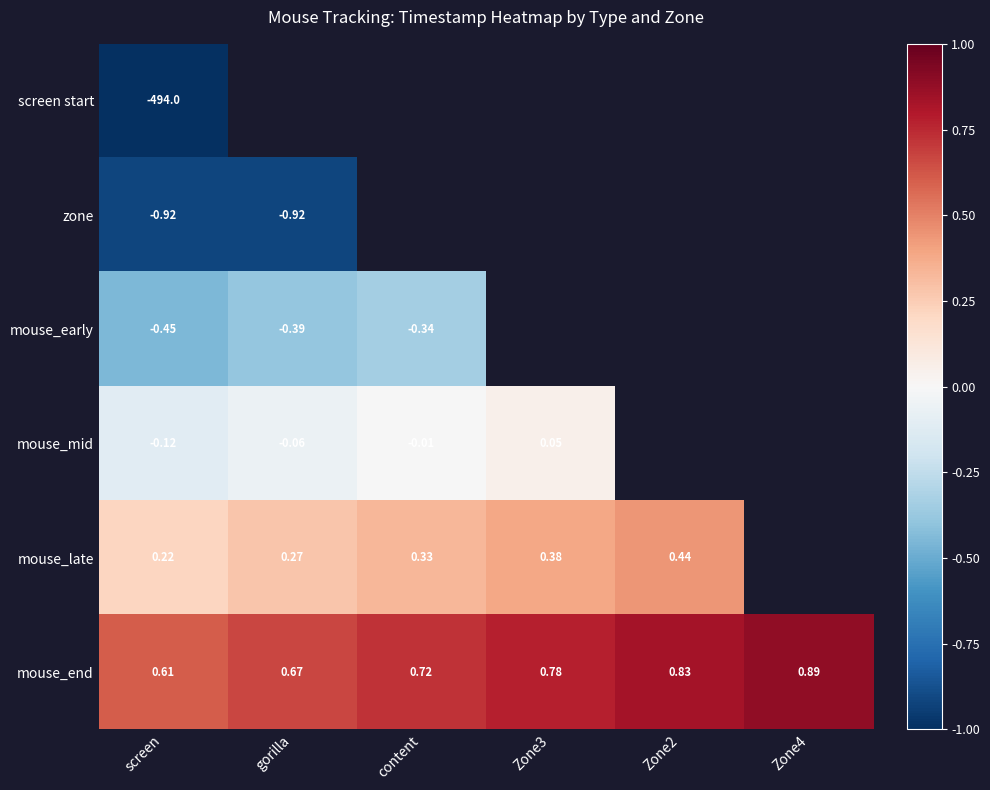

At which category is the sum across all series the highest?

Zone4